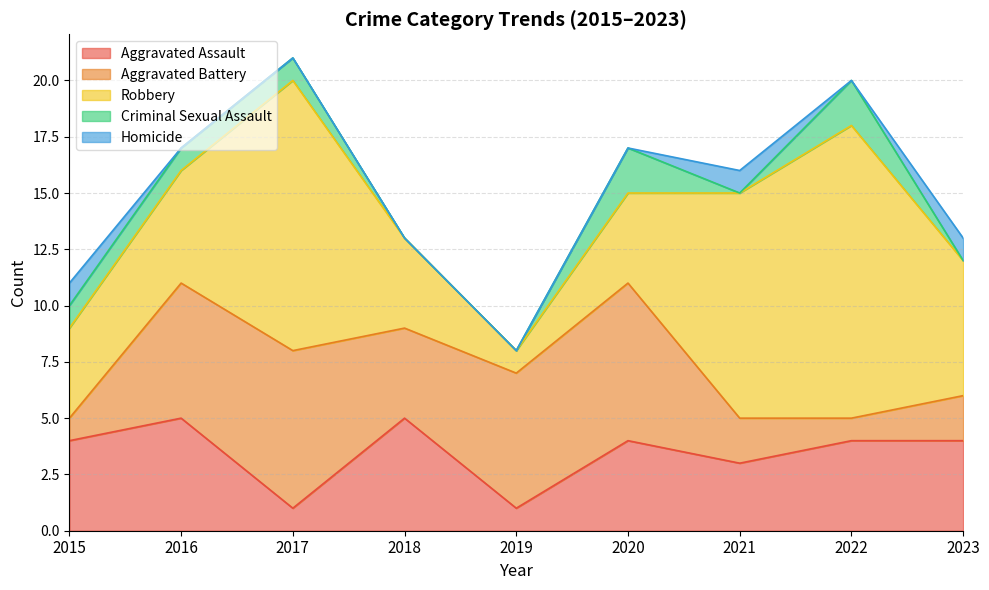

True or false: Aggravated Assault and Homicide intersect in this chart.

False